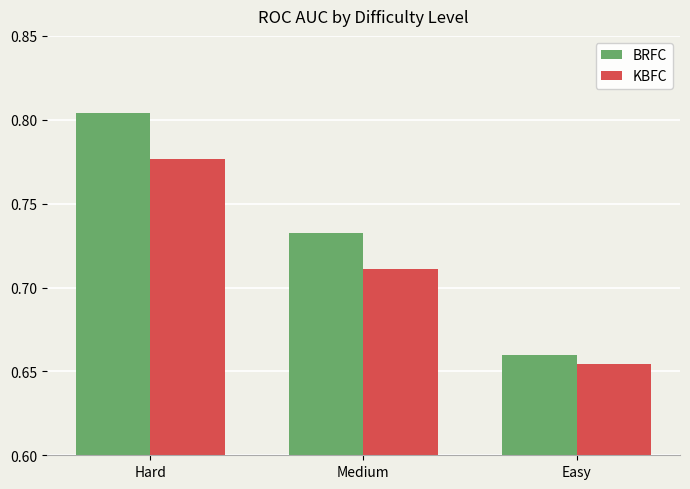

What are all the series names shown in the legend?

BRFC, KBFC